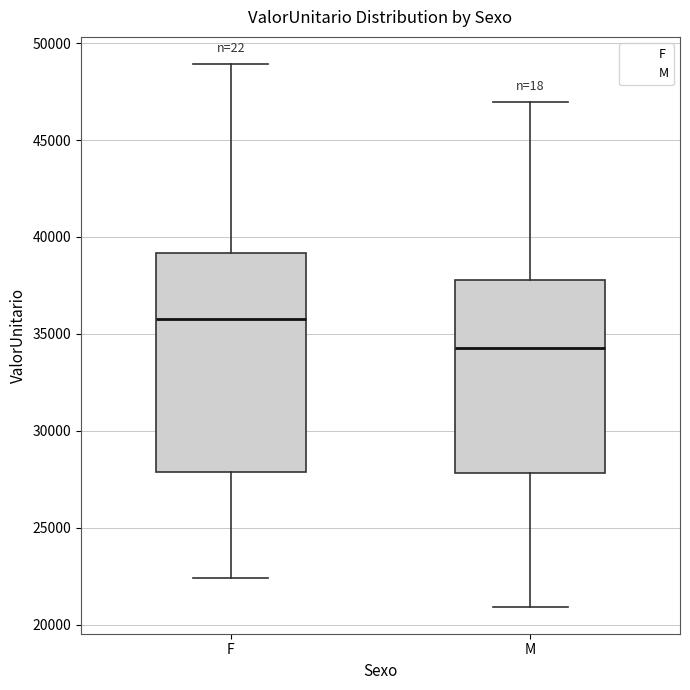

Reading left to right, transcribe this box plot: for each box, give where its median line is, the range the box spans, and where its two whiskers end, as read against the y-axis. The values are not printed on the chart, so give them approximately, as read against the axis.

F: median 36000, box 28000 to 39000, whiskers 22500 to 49000
M: median 34500, box 28000 to 38000, whiskers 21000 to 47000